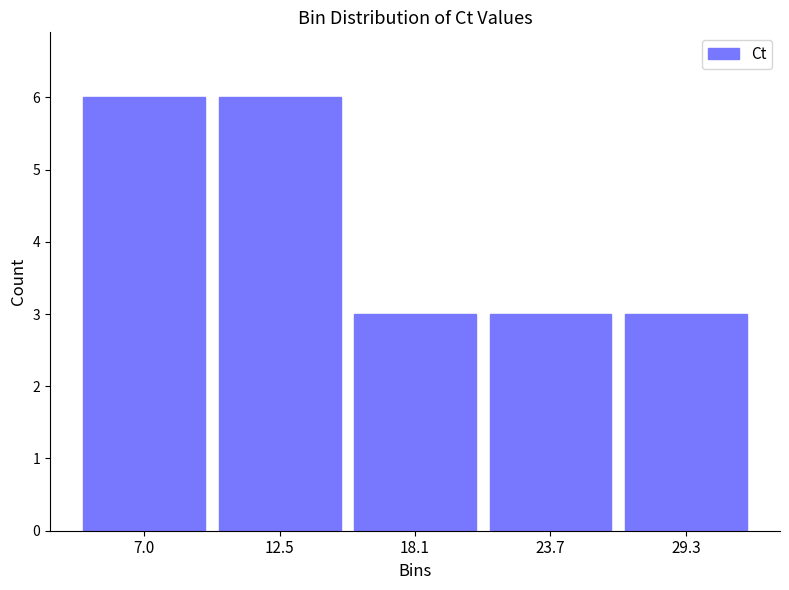

Reading left to right, list every bar in this chart as the range it spans on the x-axis followed by its height. Neither the bar edges nor the heights are printed on the chart, so give them approximately, as read against the axes.

4 to 10: 6
10 to 15: 6
15 to 21: 3
21 to 26: 3
26 to 32: 3